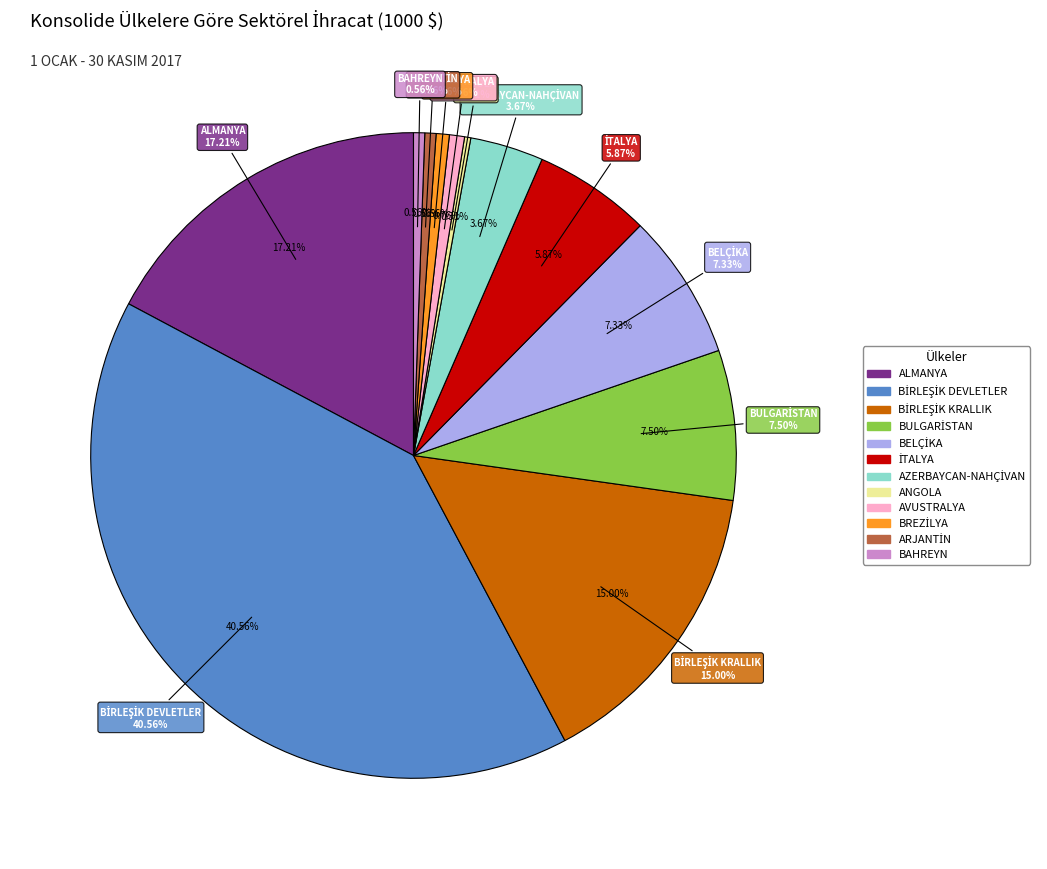

Rank the categories by value from lowest to highest.

ANGOLA, BAHREYN, ARJANTİN, BREZİLYA, AVUSTRALYA, AZERBAYCAN-NAHÇİVAN, İTALYA, BELÇİKA, BULGARİSTAN, BİRLEŞİK KRALLIK, ALMANYA, BİRLEŞİK DEVLETLER